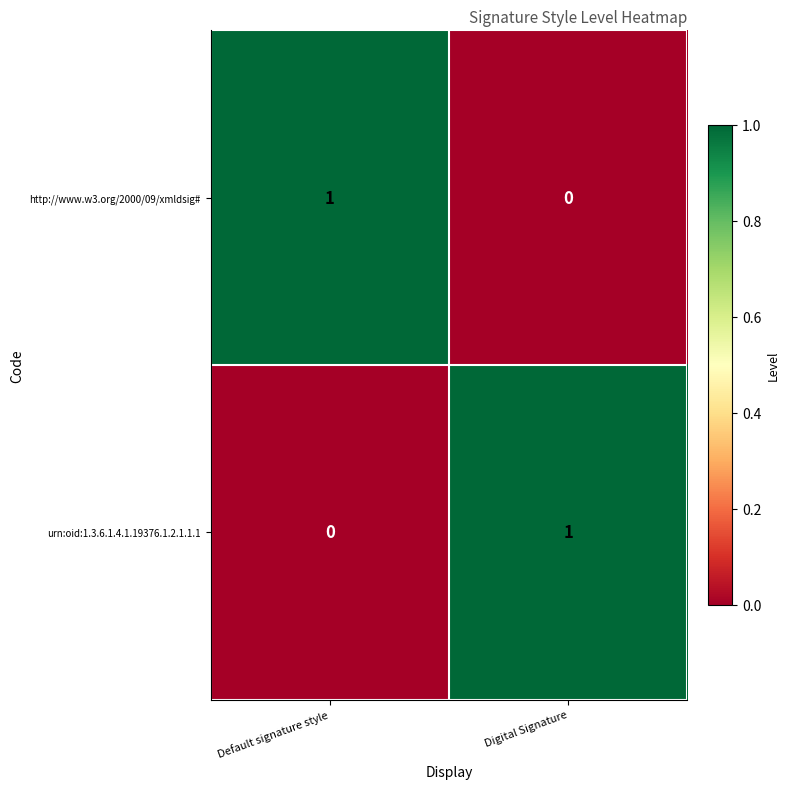

Where is http://www.w3.org/2000/09/xmldsig# nearest to the value 0?

Digital Signature